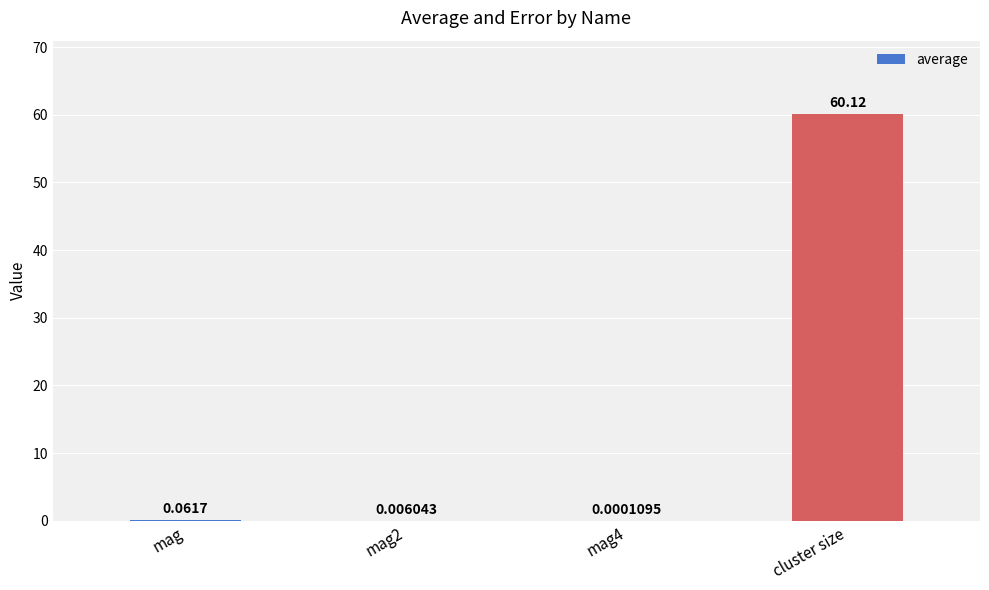

What is the change in value from mag2 to cluster size?

+60.1